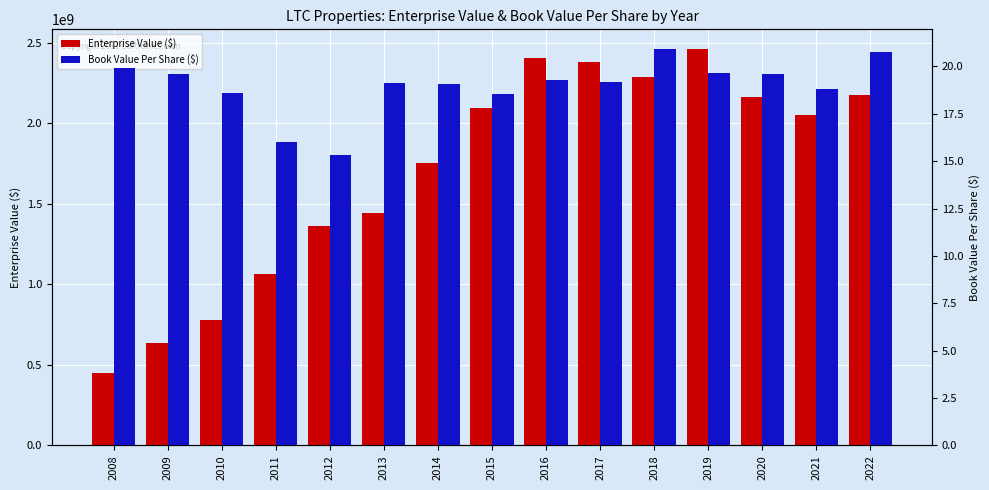

How many data points in Enterprise Value ($) are less than 2054343840?

7